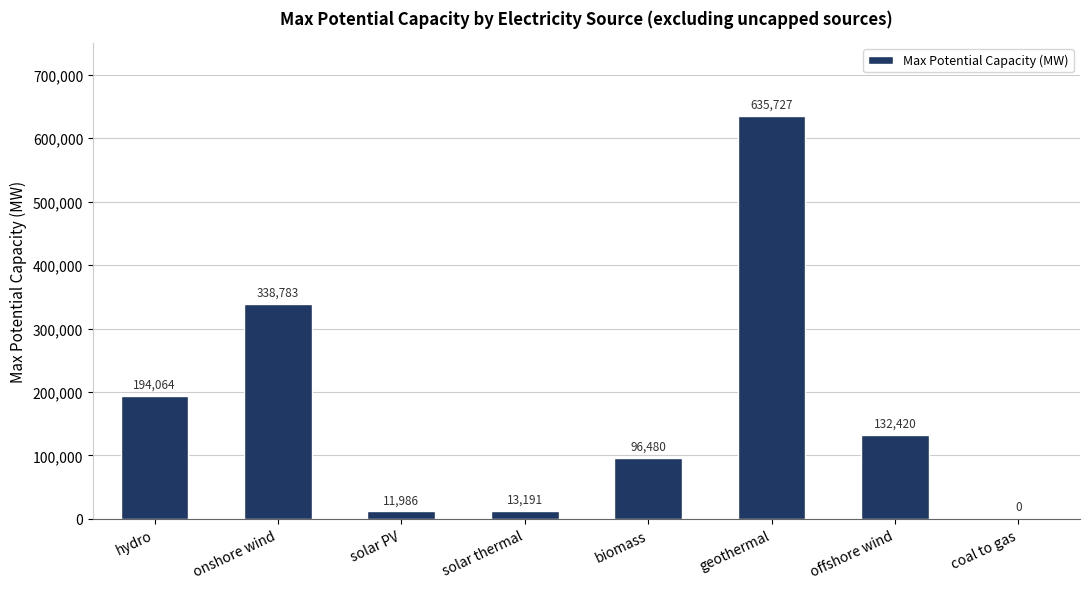

What is the change in value from biomass to geothermal?

+539247.7